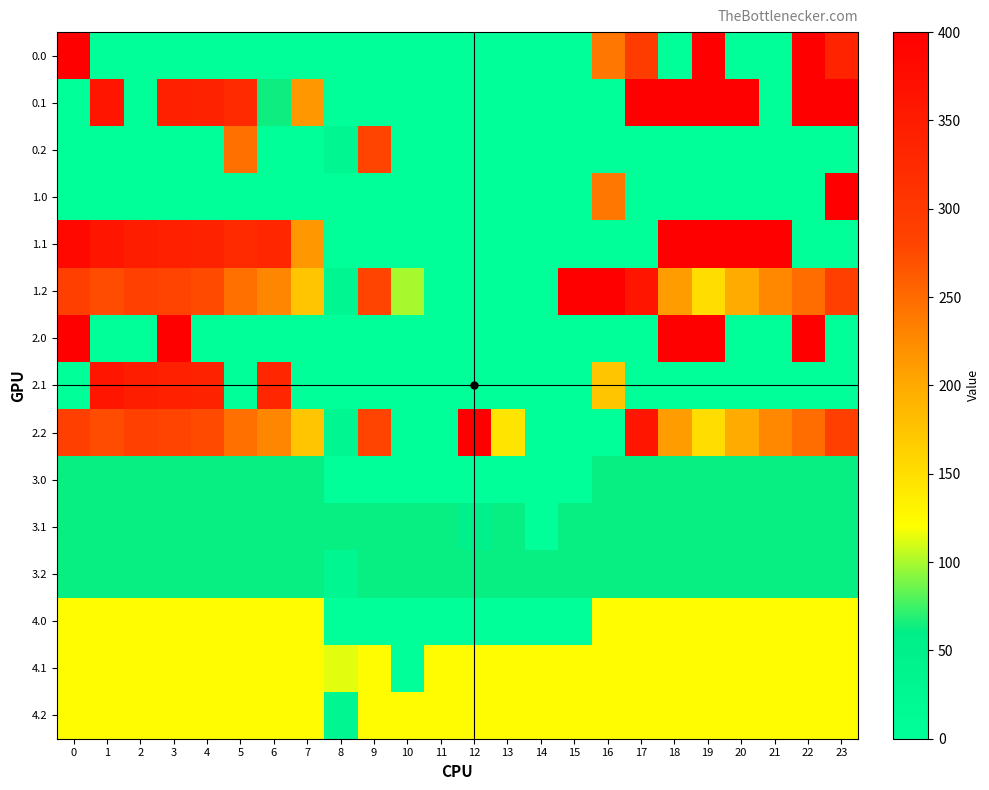

Reading left to right, extract all data points from this chart.

0.0: 0=400.0	1=0.0	2=0.0	3=0.0	4=0.0	5=0.0	6=0.0	7=0.0	8=0.0	9=0.0	10=0.0	11=0.0	12=0.0	13=0.0	14=0.0	15=0.0	16=240.5	17=292.5	18=0.0	19=400.0	20=0.0	21=0.0	22=400.0	23=336.5
0.1: 0=0.0	1=361.1	2=0.0	3=342.7	4=339.6	5=325.6	6=63.9	7=214.1	8=0.0	9=0.0	10=0.0	11=0.0	12=0.0	13=0.0	14=0.0	15=0.0	16=0.0	17=400.0	18=400.0	19=400.0	20=400.0	21=0.0	22=400.0	23=399.4
0.2: 0=0.0	1=0.0	2=0.0	3=0.0	4=0.0	5=245.0	6=0.0	7=0.0	8=30.0	9=279.9	10=0.0	11=0.0	12=0.0	13=0.0	14=0.0	15=0.0	16=0.0	17=0.0	18=0.0	19=0.0	20=0.0	21=0.0	22=0.0	23=0.0
1.0: 0=0.0	1=0.0	2=0.0	3=0.0	4=0.0	5=0.0	6=0.0	7=0.0	8=0.0	9=0.0	10=0.0	11=0.0	12=0.0	13=0.0	14=0.0	15=0.0	16=240.5	17=0.0	18=0.0	19=0.0	20=0.0	21=0.0	22=0.0	23=400.0
1.1: 0=384.6	1=361.1	2=347.9	3=342.7	4=339.6	5=325.6	6=331.3	7=214.1	8=0.0	9=0.0	10=0.0	11=0.0	12=0.0	13=0.0	14=0.0	15=0.0	16=0.0	17=0.0	18=400.0	19=400.0	20=400.0	21=400.0	22=0.0	23=0.0
1.2: 0=287.1	1=272.7	2=285.5	3=281.0	4=274.4	5=245.0	6=228.1	7=174.4	8=30.0	9=279.9	10=99.6	11=0.0	12=0.0	13=0.0	14=0.0	15=400.0	16=400.0	17=361.1	18=209.7	19=150.9	20=199.2	21=226.4	22=247.4	23=287.5
2.0: 0=400.0	1=0.0	2=0.0	3=400.0	4=0.0	5=0.0	6=0.0	7=0.0	8=0.0	9=0.0	10=0.0	11=0.0	12=0.0	13=0.0	14=0.0	15=0.0	16=0.0	17=0.0	18=400.0	19=400.0	20=0.0	21=0.0	22=400.0	23=0.0
2.1: 0=0.0	1=361.1	2=347.9	3=342.7	4=339.6	5=0.0	6=331.3	7=0.0	8=0.0	9=0.0	10=0.0	11=0.0	12=0.0	13=0.0	14=0.0	15=0.0	16=172.9	17=0.0	18=0.0	19=0.0	20=0.0	21=0.0	22=0.0	23=0.0
2.2: 0=287.1	1=272.7	2=285.5	3=281.0	4=274.4	5=245.0	6=228.1	7=174.4	8=30.0	9=279.9	10=0.0	11=0.0	12=400.0	13=144.8	14=0.0	15=0.0	16=0.0	17=361.1	18=209.7	19=150.9	20=199.2	21=226.4	22=247.4	23=287.5
3.0: 0=62.0	1=62.0	2=62.0	3=62.0	4=62.0	5=62.0	6=62.0	7=62.0	8=0.0	9=0.0	10=0.0	11=0.0	12=0.0	13=0.0	14=0.0	15=0.0	16=62.0	17=62.0	18=62.0	19=62.0	20=62.0	21=62.0	22=62.0	23=62.0
3.1: 0=62.0	1=62.0	2=62.0	3=62.0	4=62.0	5=62.0	6=62.0	7=62.0	8=62.0	9=62.0	10=62.0	11=62.0	12=48.5	13=62.0	14=0.0	15=62.0	16=62.0	17=62.0	18=62.0	19=62.0	20=62.0	21=62.0	22=62.0	23=62.0
3.2: 0=62.0	1=62.0	2=62.0	3=62.0	4=62.0	5=62.0	6=62.0	7=62.0	8=30.0	9=62.0	10=62.0	11=62.0	12=62.0	13=62.0	14=62.0	15=62.0	16=62.0	17=62.0	18=62.0	19=62.0	20=62.0	21=62.0	22=62.0	23=62.0
4.0: 0=124.0	1=124.0	2=124.0	3=124.0	4=124.0	5=124.0	6=124.0	7=124.0	8=0.0	9=0.0	10=0.0	11=0.0	12=0.0	13=0.0	14=0.0	15=0.0	16=124.0	17=124.0	18=124.0	19=124.0	20=124.0	21=124.0	22=124.0	23=124.0
4.1: 0=124.0	1=124.0	2=124.0	3=124.0	4=124.0	5=124.0	6=124.0	7=124.0	8=114.0	9=124.0	10=0.0	11=124.0	12=124.0	13=124.0	14=124.0	15=124.0	16=124.0	17=124.0	18=124.0	19=124.0	20=124.0	21=124.0	22=124.0	23=124.0
4.2: 0=124.0	1=124.0	2=124.0	3=124.0	4=124.0	5=124.0	6=124.0	7=124.0	8=30.0	9=124.0	10=124.0	11=124.0	12=124.0	13=124.0	14=124.0	15=124.0	16=124.0	17=124.0	18=124.0	19=124.0	20=124.0	21=124.0	22=124.0	23=124.0